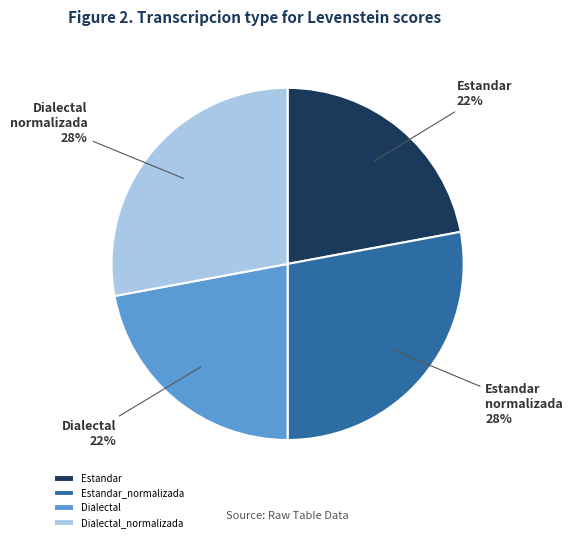

How many slices are in this pie chart?

4